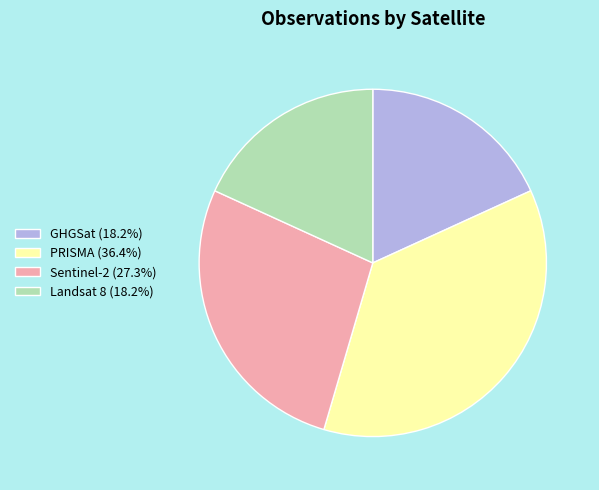

Do GHGSat (18.2%) and Sentinel-2 (27.3%) together represent more than half of the pie?

No